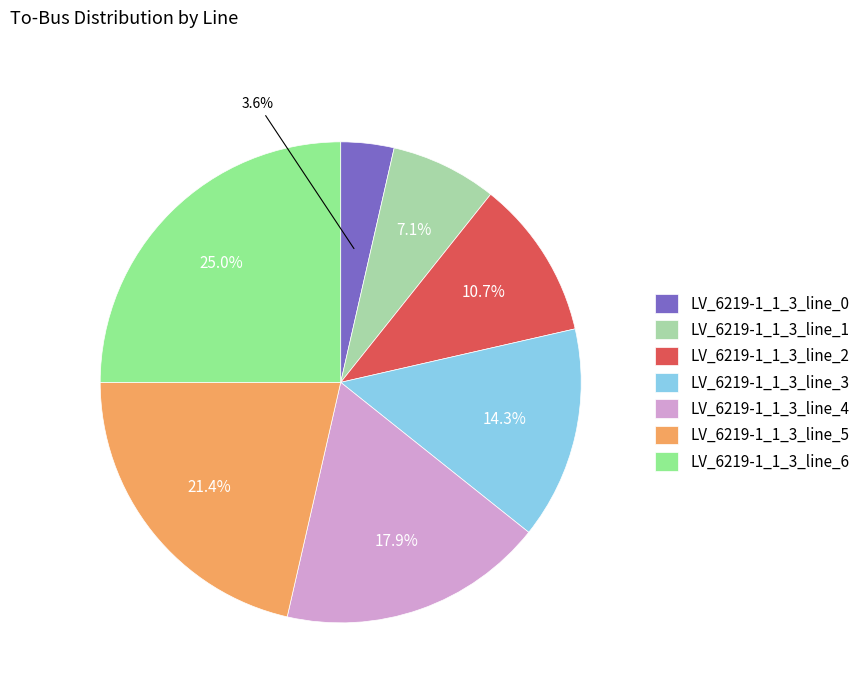

Rank the categories by value from lowest to highest.

LV_6219-1_1_3_line_0, LV_6219-1_1_3_line_1, LV_6219-1_1_3_line_2, LV_6219-1_1_3_line_3, LV_6219-1_1_3_line_4, LV_6219-1_1_3_line_5, LV_6219-1_1_3_line_6